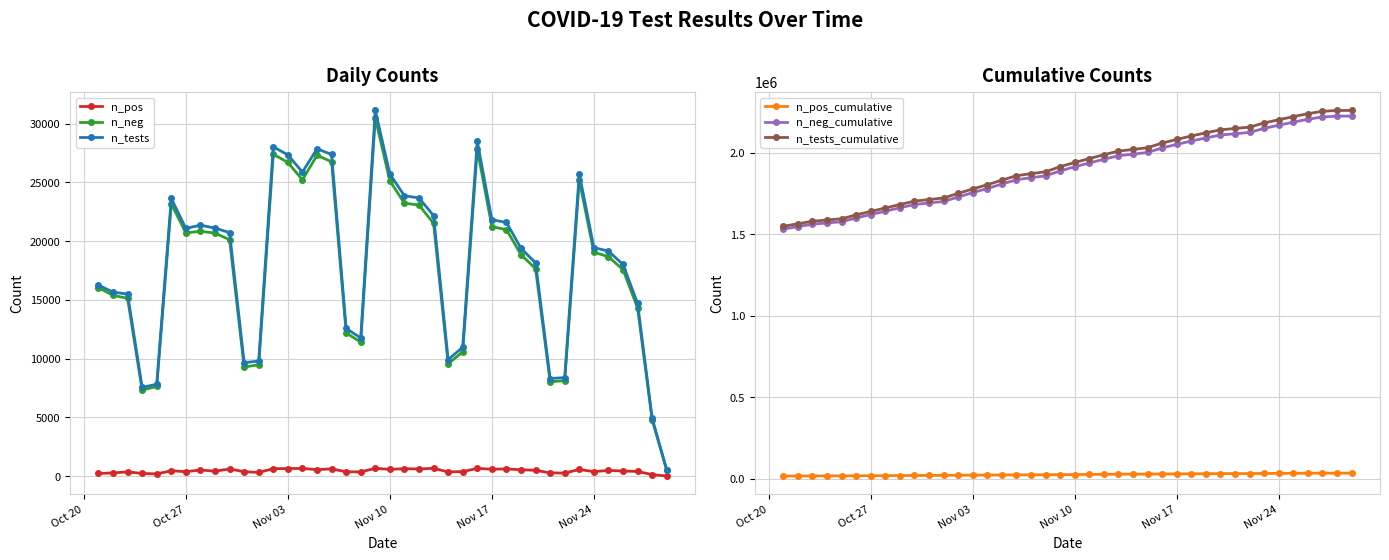

True or false: n_pos_cumulative and n_tests_cumulative cross at least once.

False